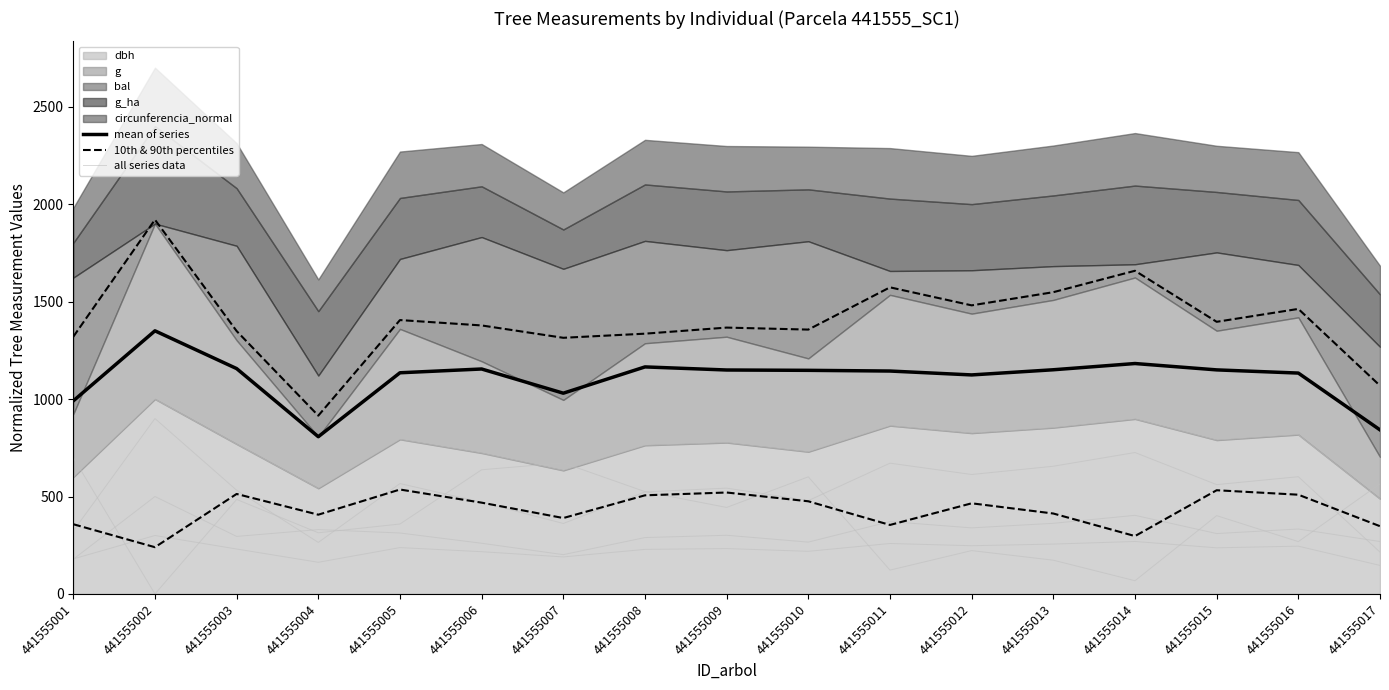

At how many categories does at least one series exceed 402?

17